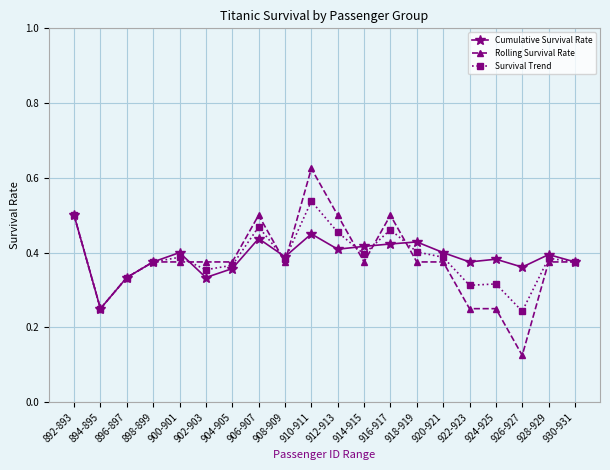

What is the label of the 6th point from the right?

920-921